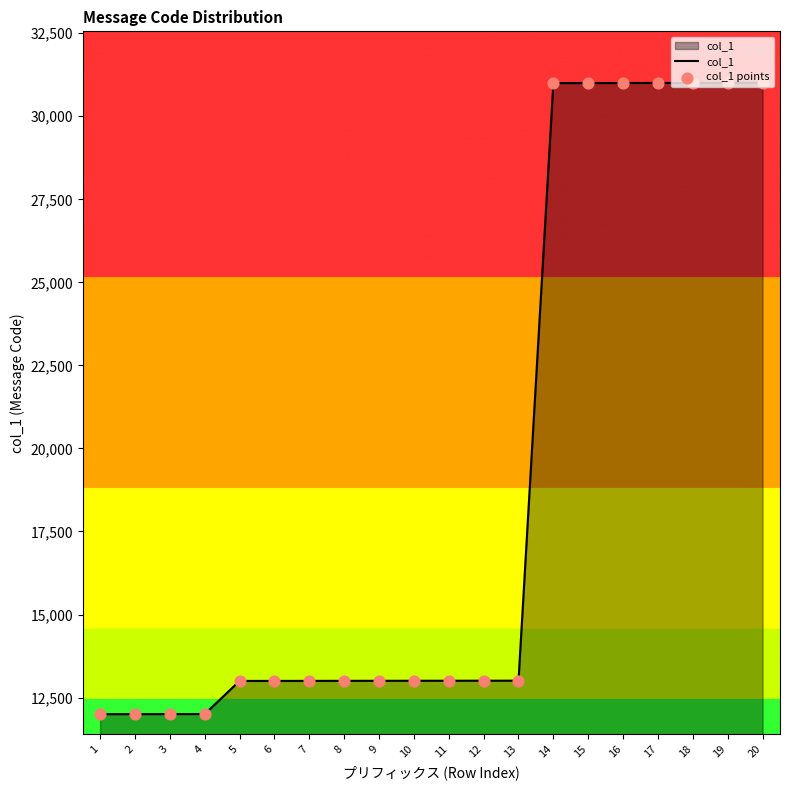

Approximately how many times larger is the value at 4 compared to 14?

0.4